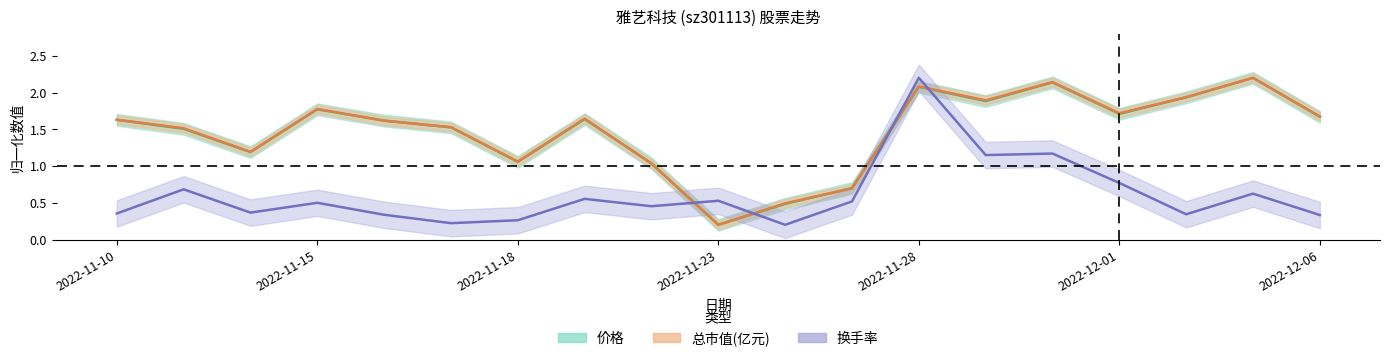

Which label corresponds to the largest value in the chart?

2022-12-05